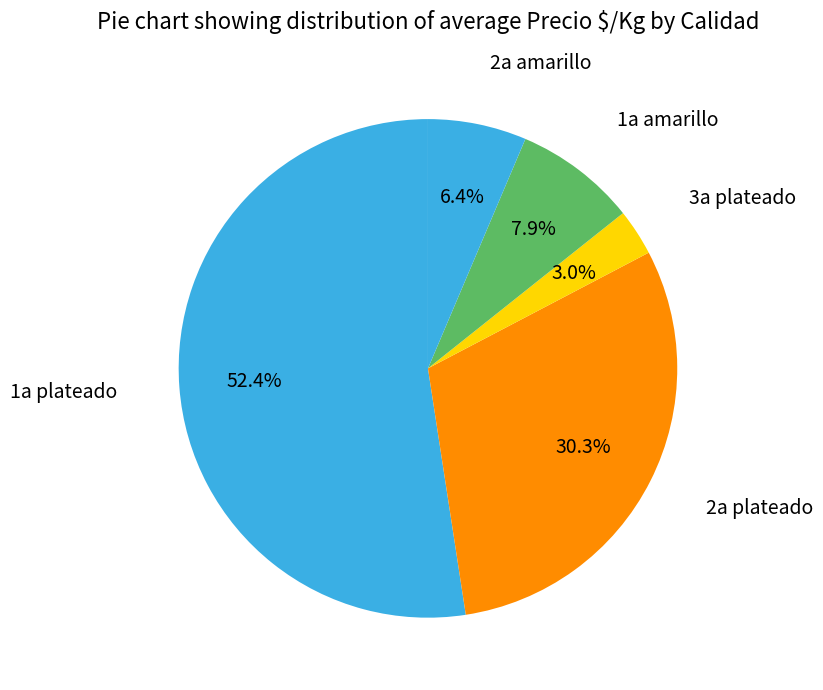

How many segments does this pie chart have?

5